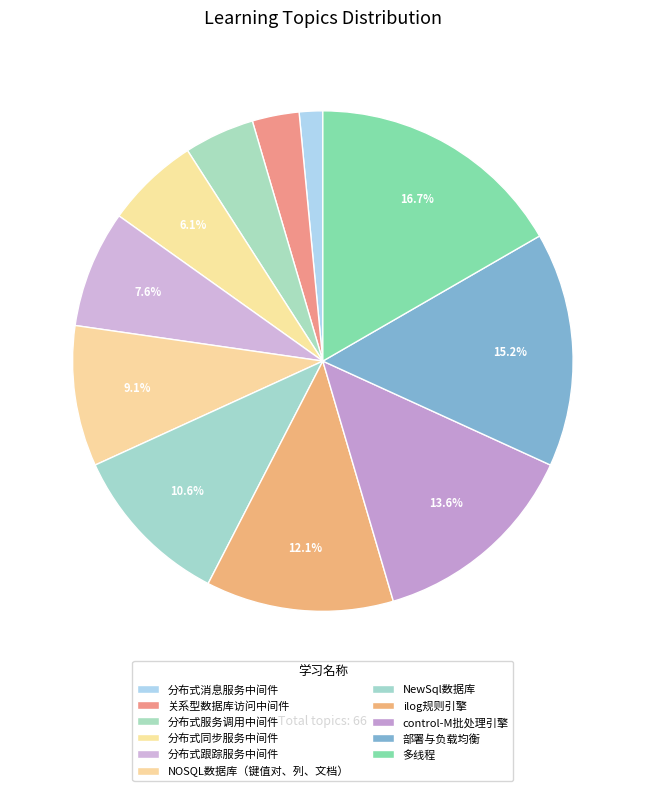

What percentage do ilog规则引擎 and 部署与负载均衡 together represent?

27.3%